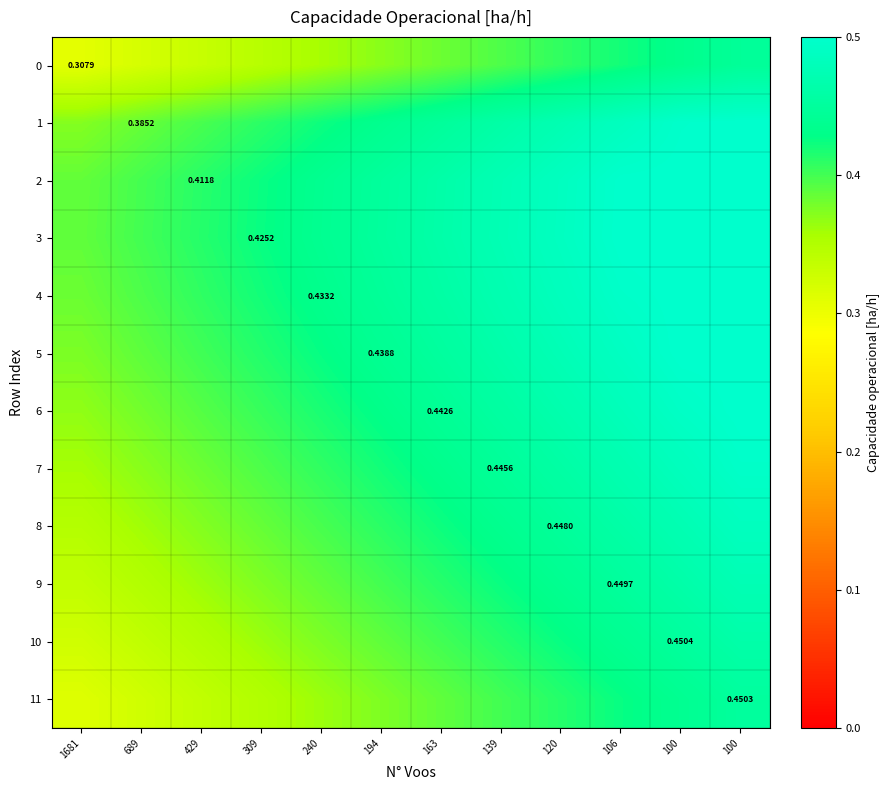

The 11 series shows 0.4 at 309. True or false?

True